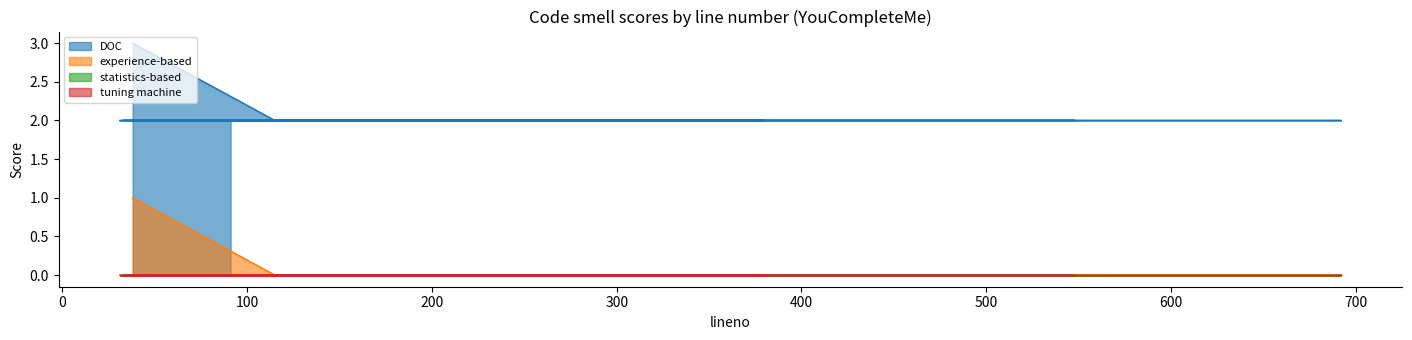

How many lines are shown in the chart?

4